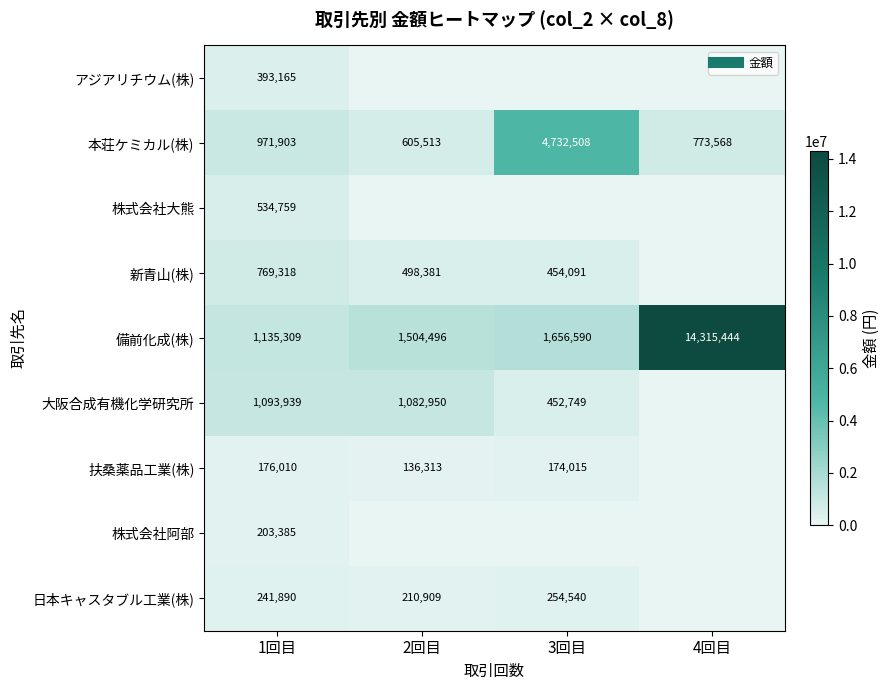

List the labels in order of 新青山(株) value, largest first.

1回目, 2回目, 3回目, 4回目